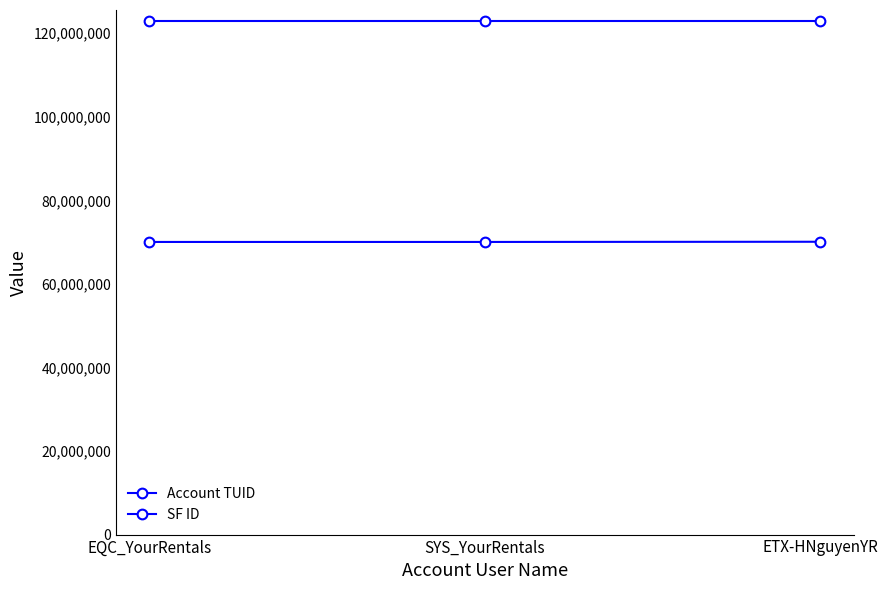

Rank the series by their maximum value, from lowest to highest.

Account TUID, SF ID